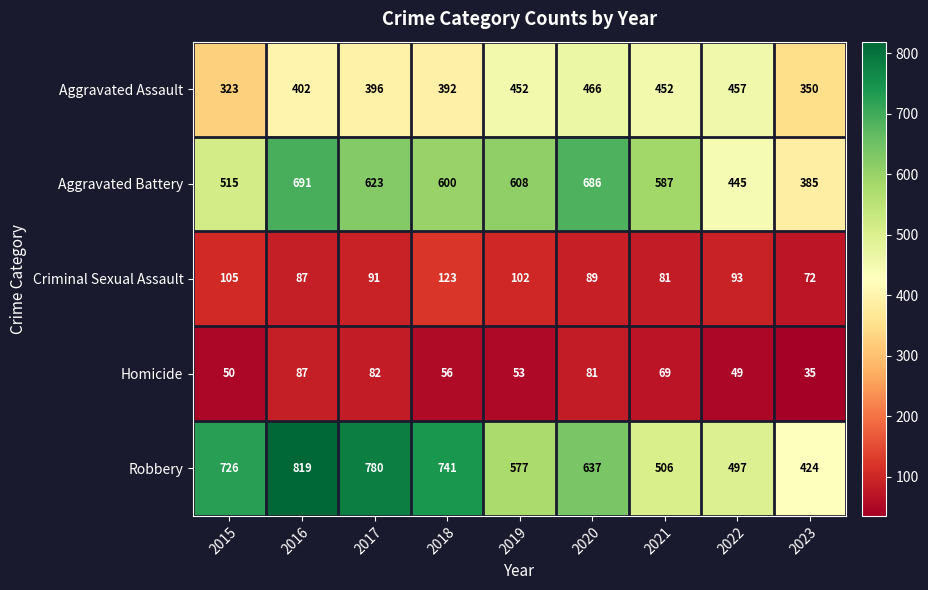

At 2015, list the series in order from largest to smallest.

Robbery, Aggravated Battery, Aggravated Assault, Criminal Sexual Assault, Homicide